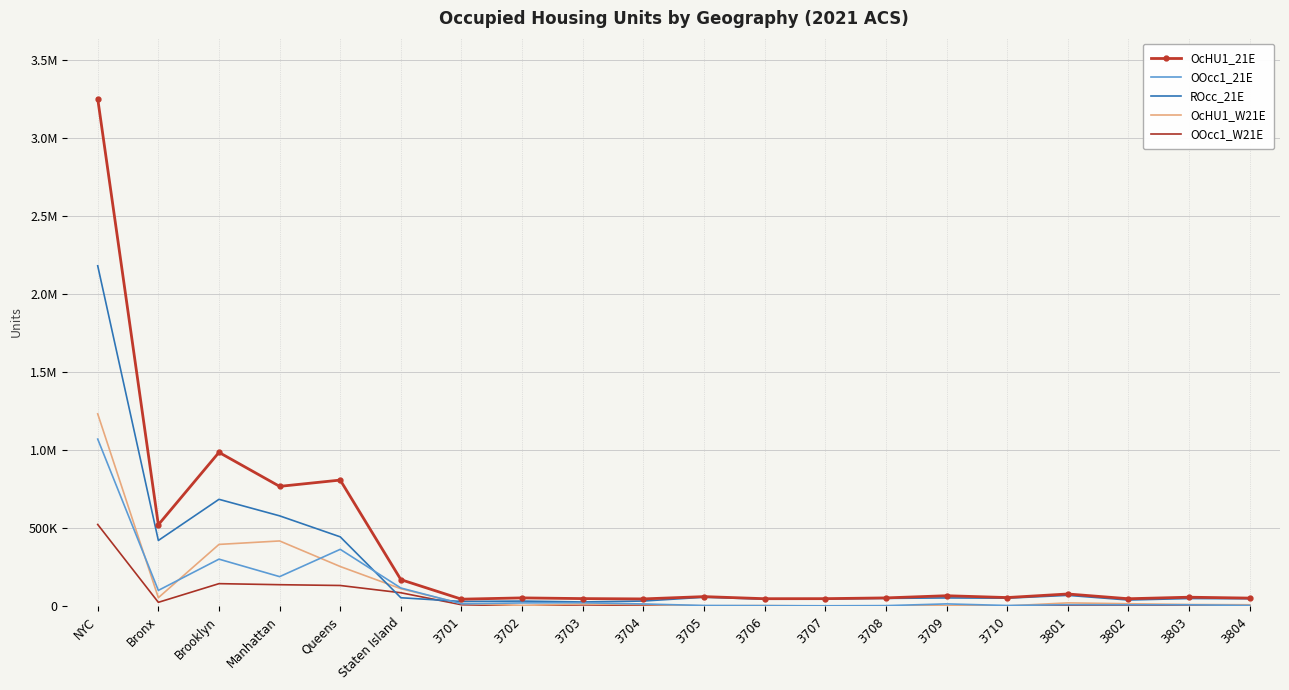

What is the label of the 5th point from the left?

Queens